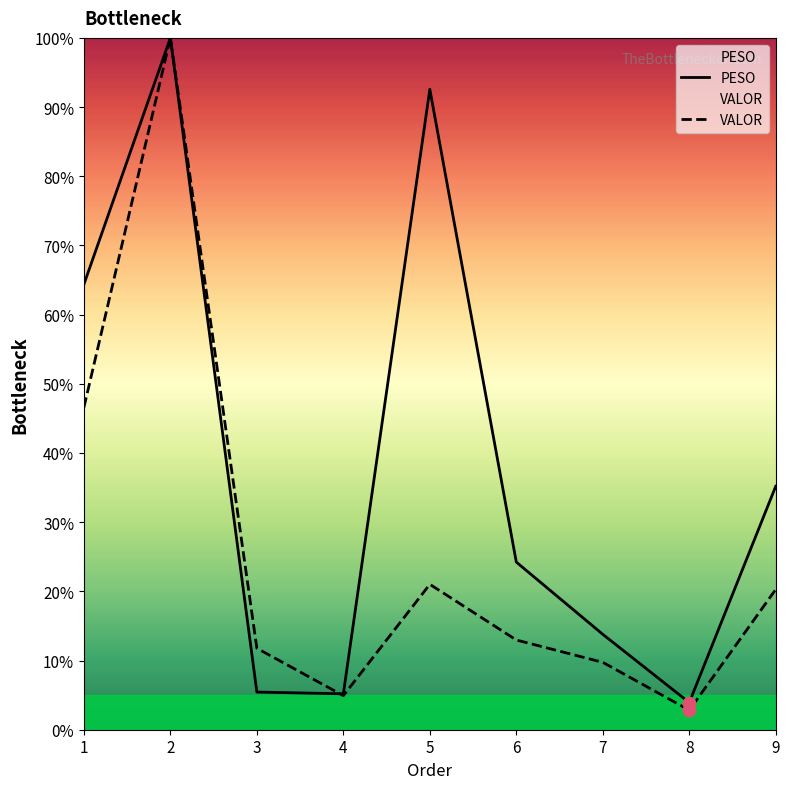

At how many categories does at least one series exceed 43?

3